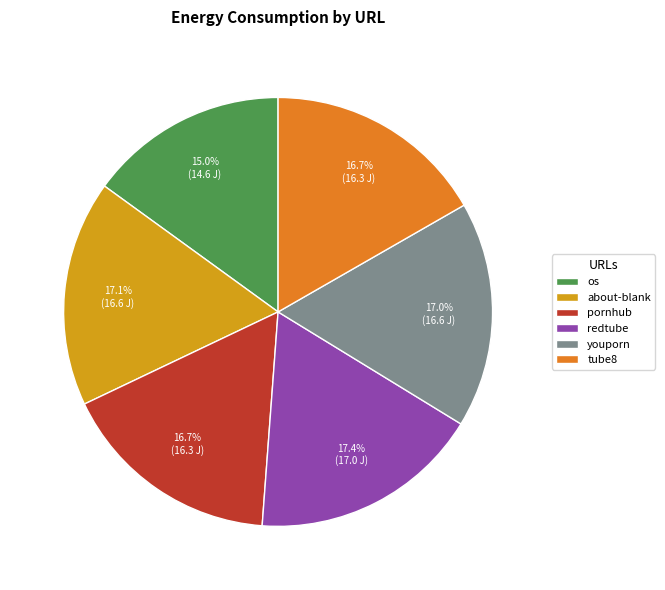

What is the smallest slice in the pie chart?

os